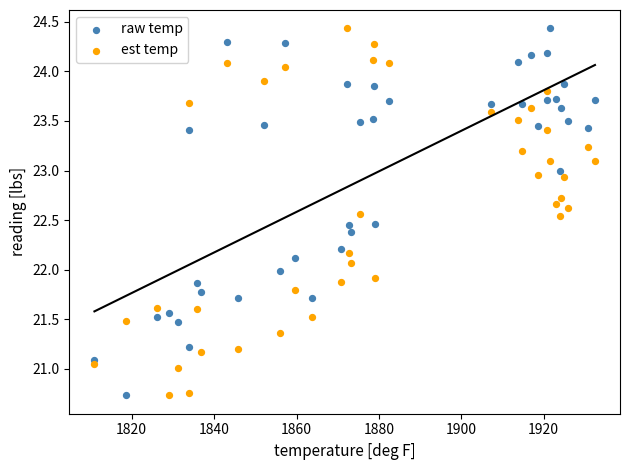

What is the X range (max minus min) for the scatter plot?

121.5